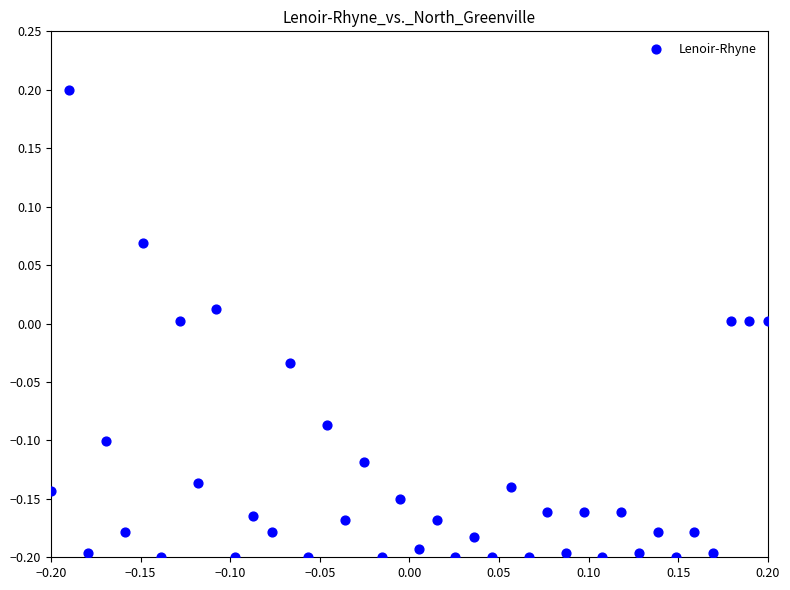

What is the range of X values (max minus min)?

0.4